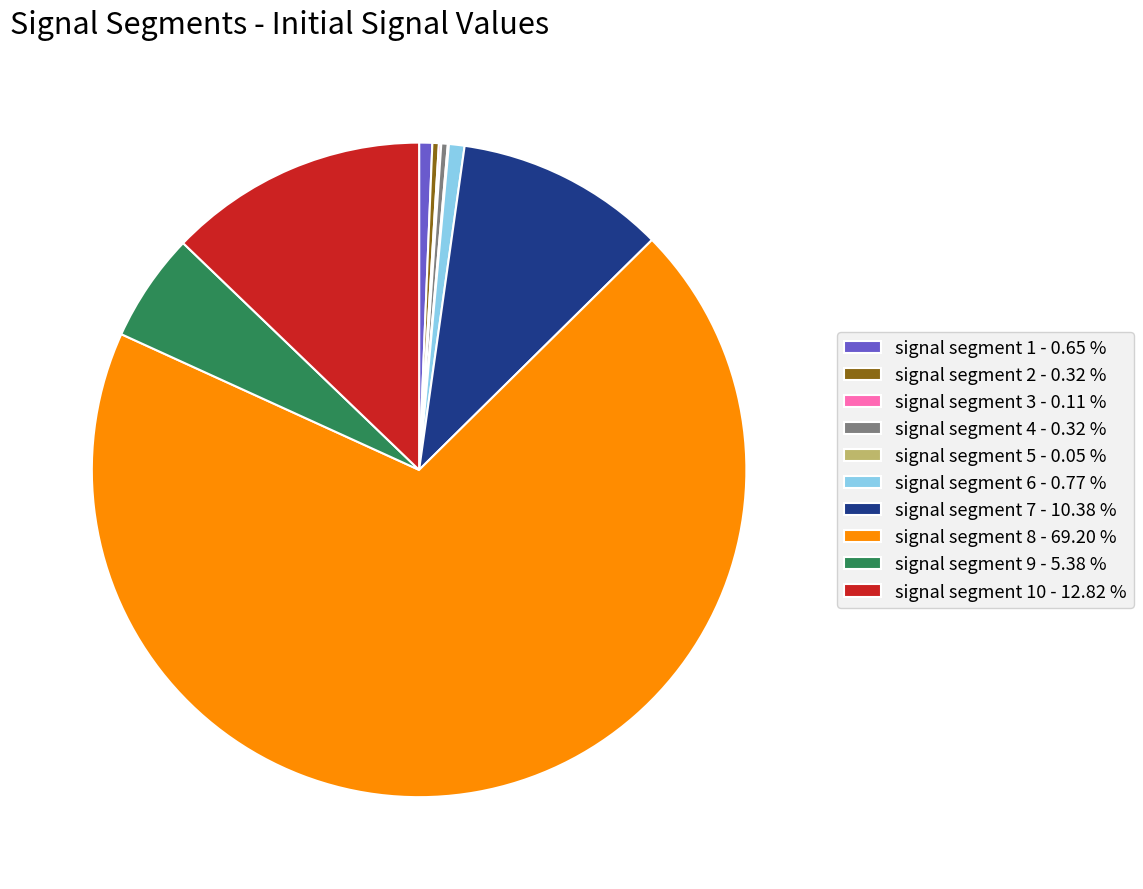

Combined, do signal segment 9 - 5.38 % and signal segment 6 - 0.77 % account for over 50%?

No